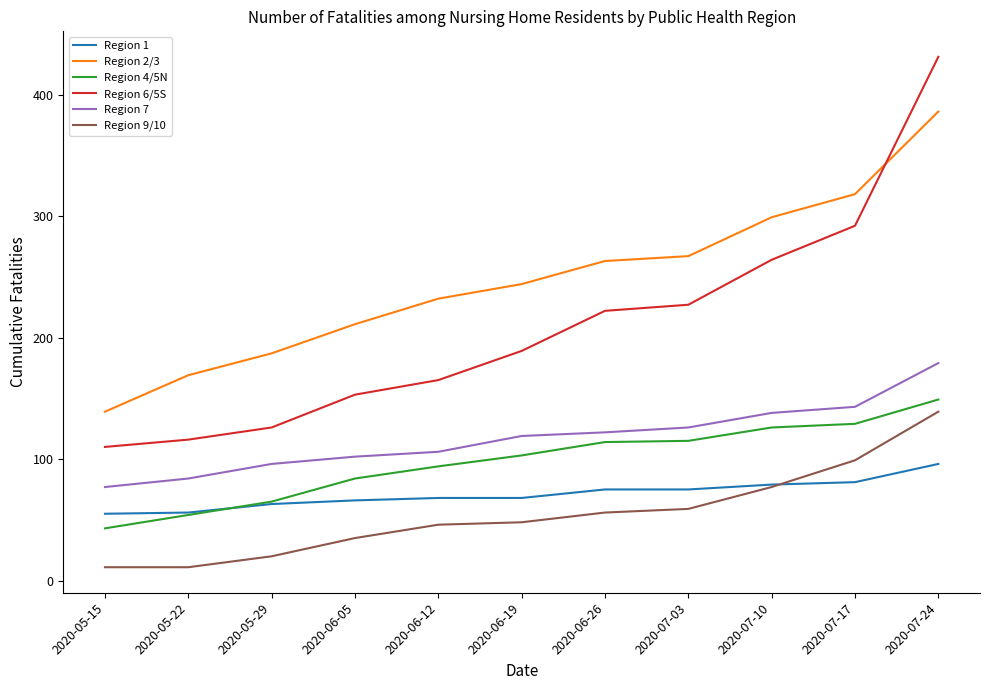

List the series in order of their peak value, highest first.

Region 6/5S, Region 2/3, Region 7, Region 4/5N, Region 9/10, Region 1